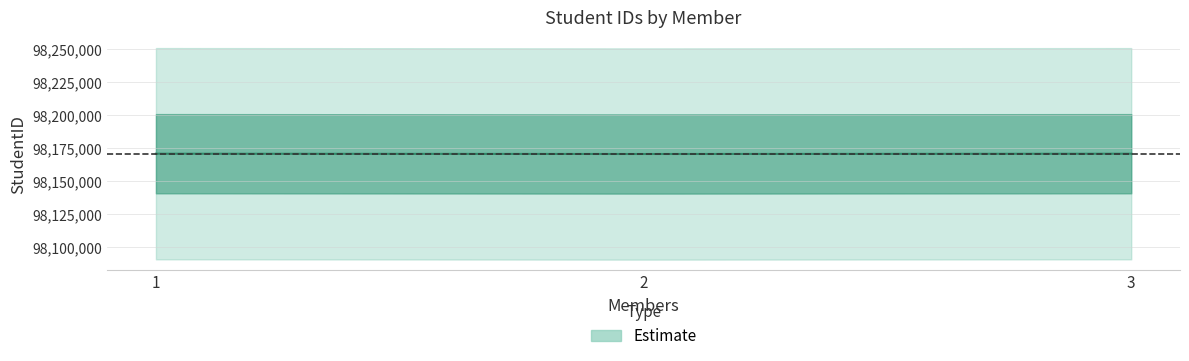

What is the value of the 1st point from the left?

98170849